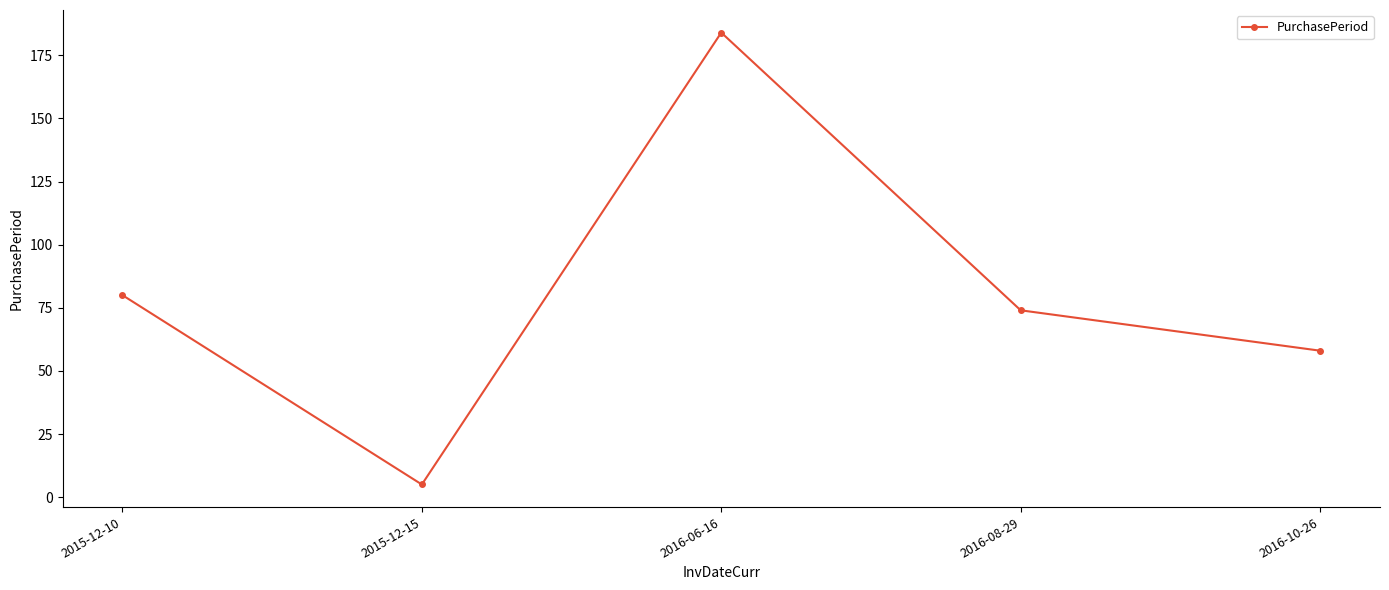

Which has a higher value, 2015-12-10 or 2016-10-26?

2015-12-10